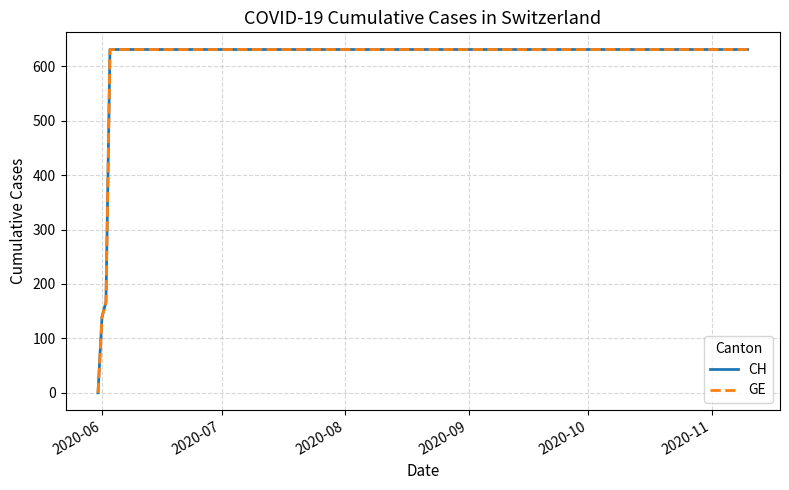

Does the chart display data point markers on the line(s)?

No